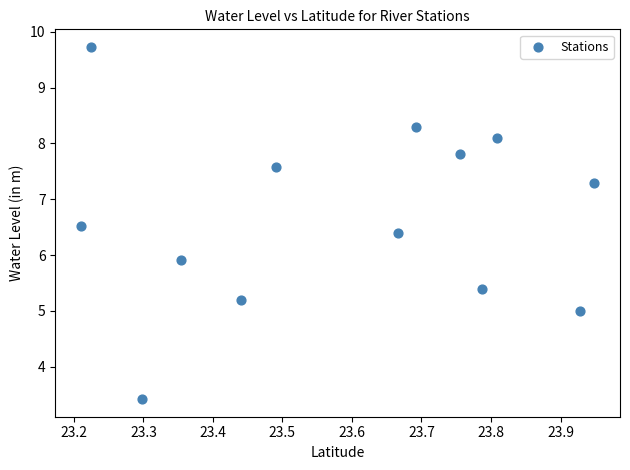

What Y value in the scatter plot is closest to 6?

5.9